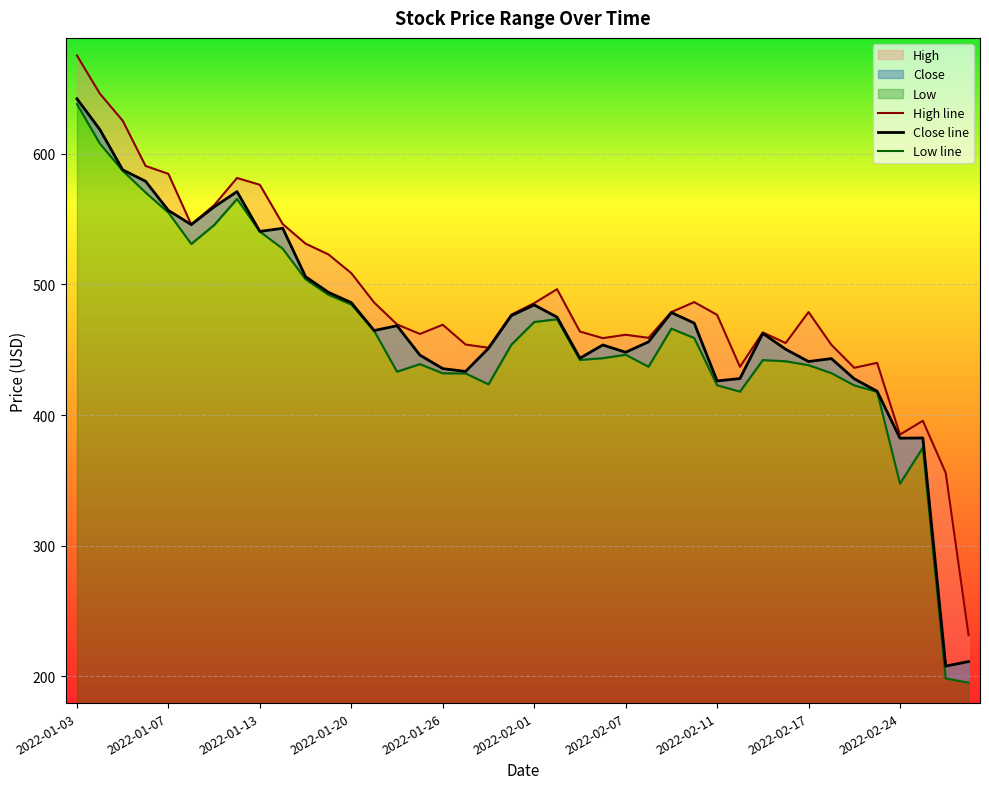

What is the total value across all series at 2022-02-07?

1355.8